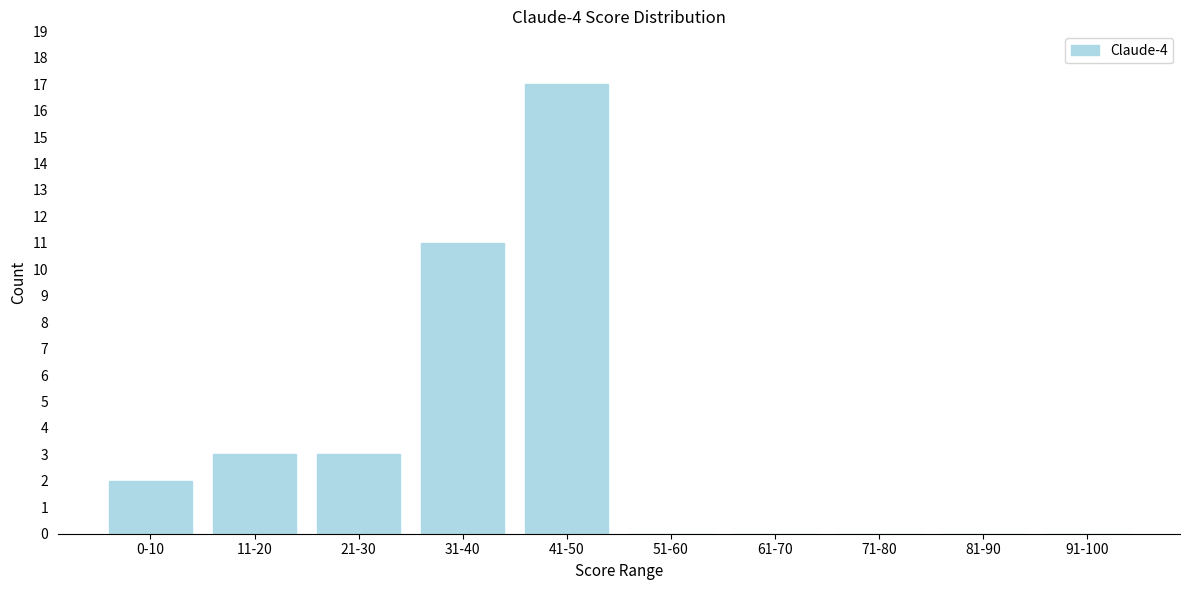

Reading left to right, extract all data points from this chart.

0-10=2	11-20=3	21-30=3	31-40=11	41-50=17	51-60=0	61-70=0	71-80=0	81-90=0	91-100=0